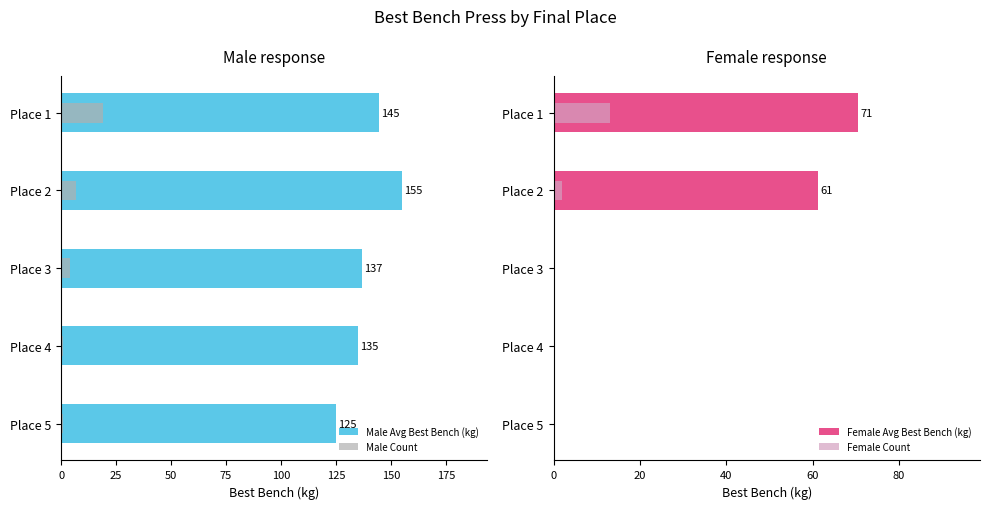

The Female Avg Best Bench (kg) series shows 33.3 at 75. True or false?

False